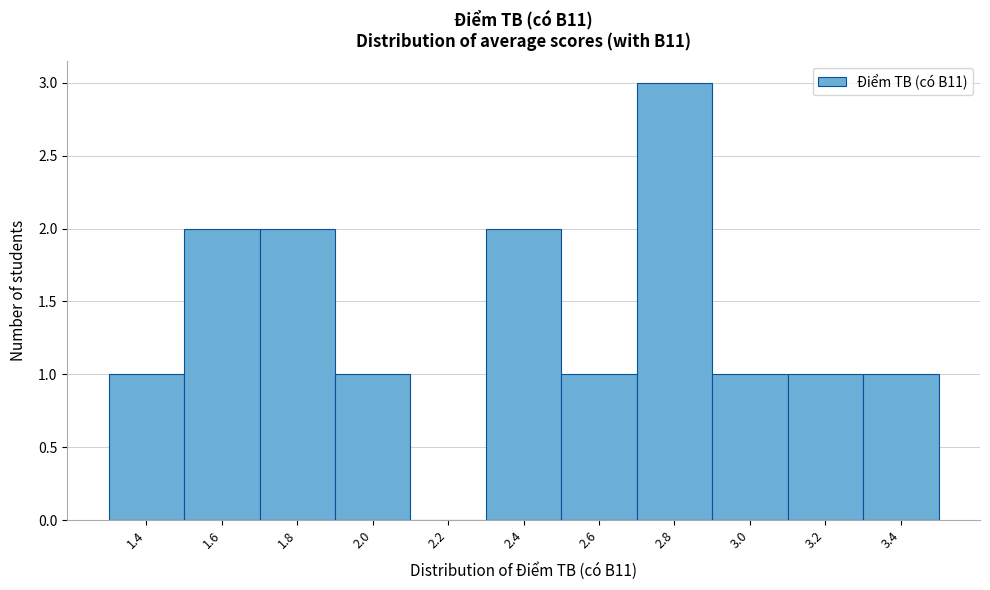

Reading left to right, extract all data points from this chart.

1.4=1	1.6=2	1.8=2	2.0=1	2.2=0	2.4=2	2.6=1	2.8=3	3.0=1	3.2=1	3.4=1